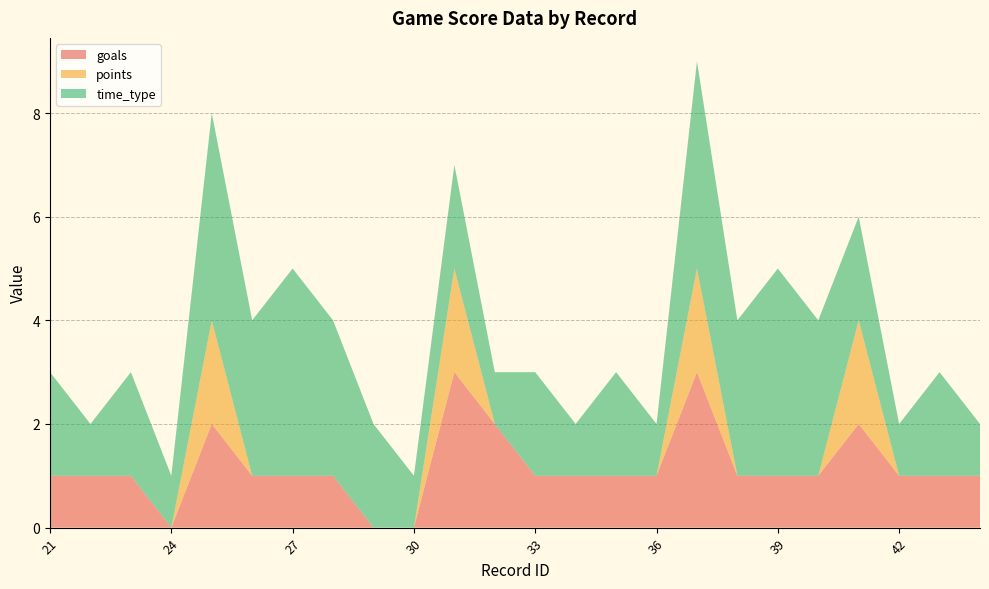

Reading left to right, what are all the values shown in this chart?

goals: 21=1	22=1	23=1	24=0	25=2	26=1	27=1	28=1	29=0	30=0	31=3	32=2	33=1	34=1	35=1	36=1	37=3	38=1	39=1	40=1	41=2	42=1	43=1	44=1
points: 21=0	22=0	23=0	24=0	25=2	26=0	27=0	28=0	29=0	30=0	31=2	32=0	33=0	34=0	35=0	36=0	37=2	38=0	39=0	40=0	41=2	42=0	43=0	44=0
time_type: 21=2	22=1	23=2	24=1	25=4	26=3	27=4	28=3	29=2	30=1	31=2	32=1	33=2	34=1	35=2	36=1	37=4	38=3	39=4	40=3	41=2	42=1	43=2	44=1